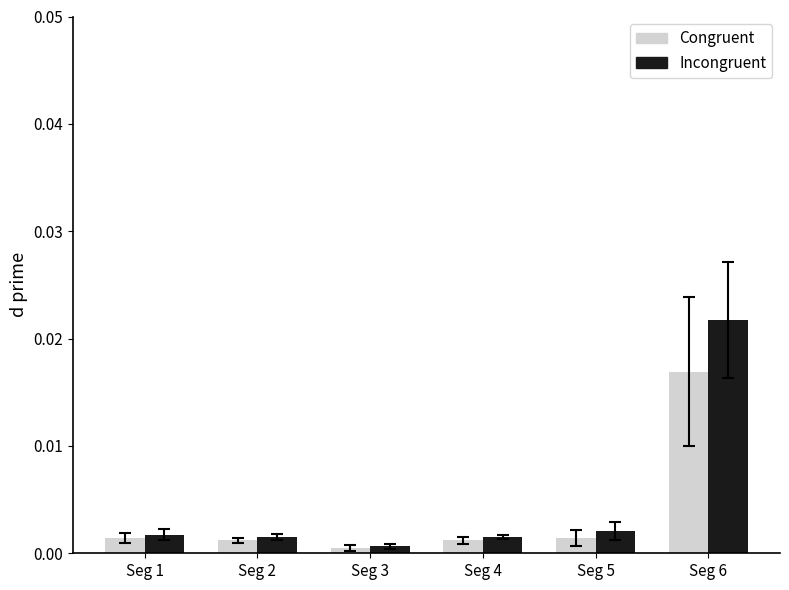

Which series changed the most between Seg 2 and Seg 6?

Incongruent